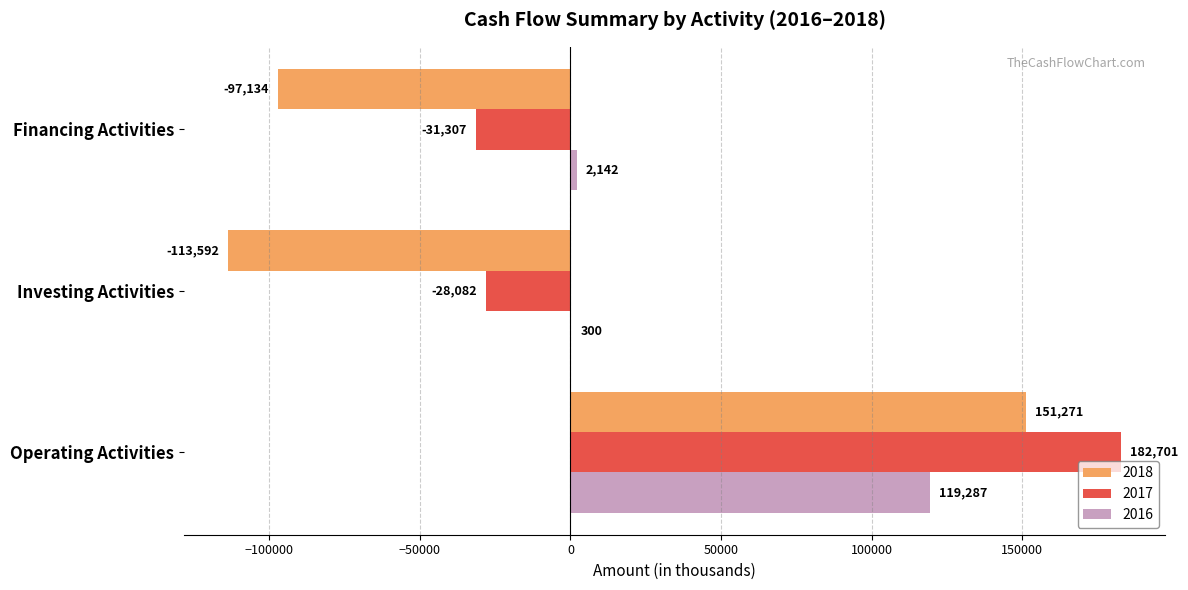

How many distinct data groups are displayed?

3